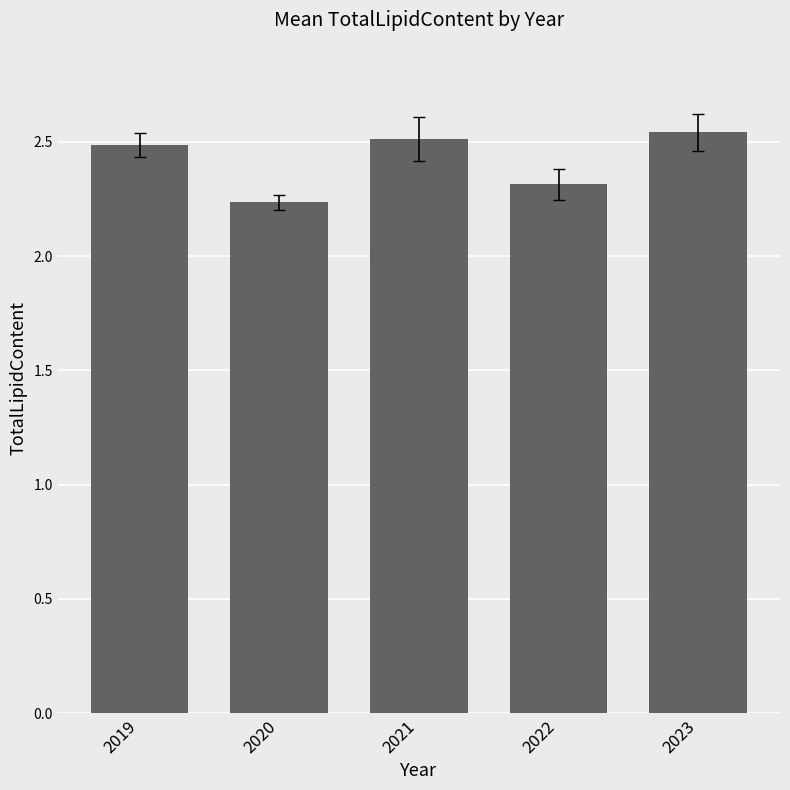

How many bars are there in total?

5